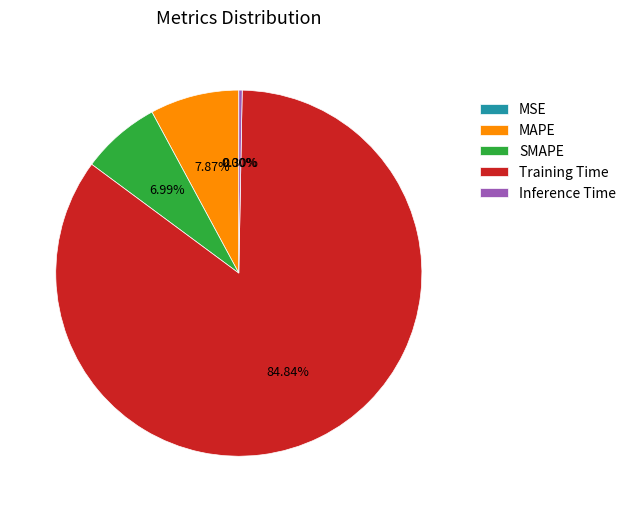

Does any single category account for the majority?

Yes